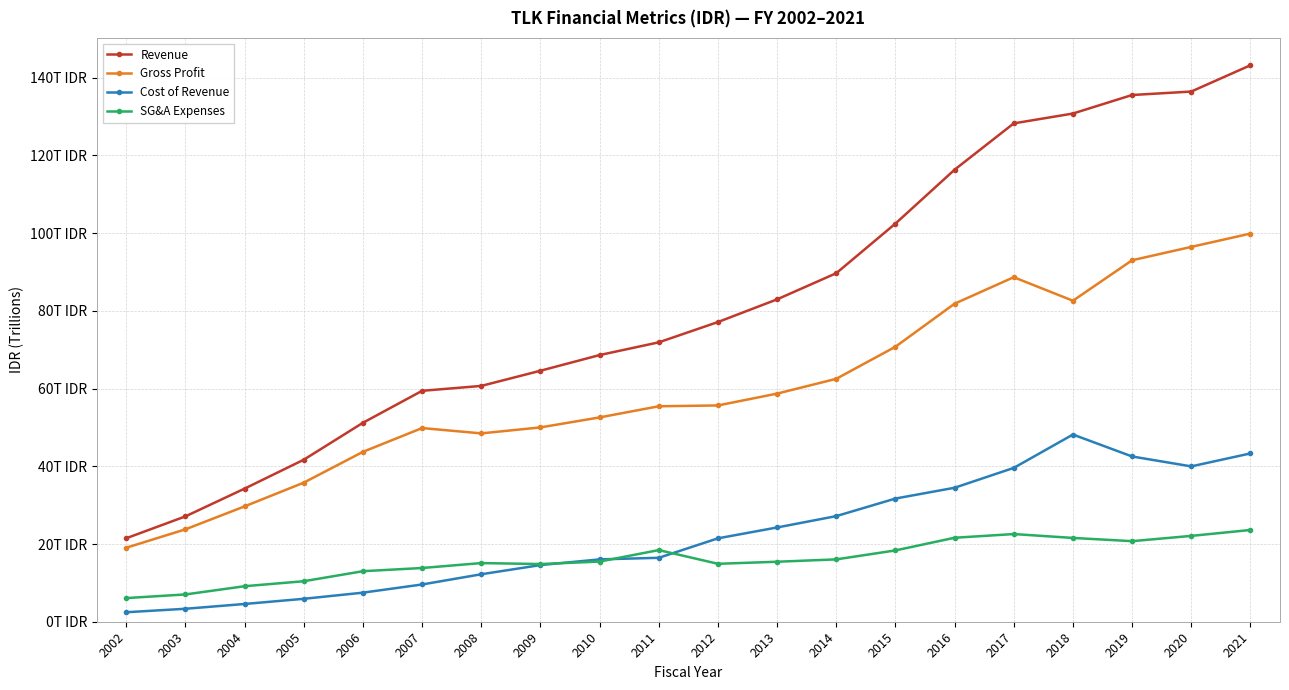

The value of SG&A Expenses at 2014 is 5.0. True or false?

False